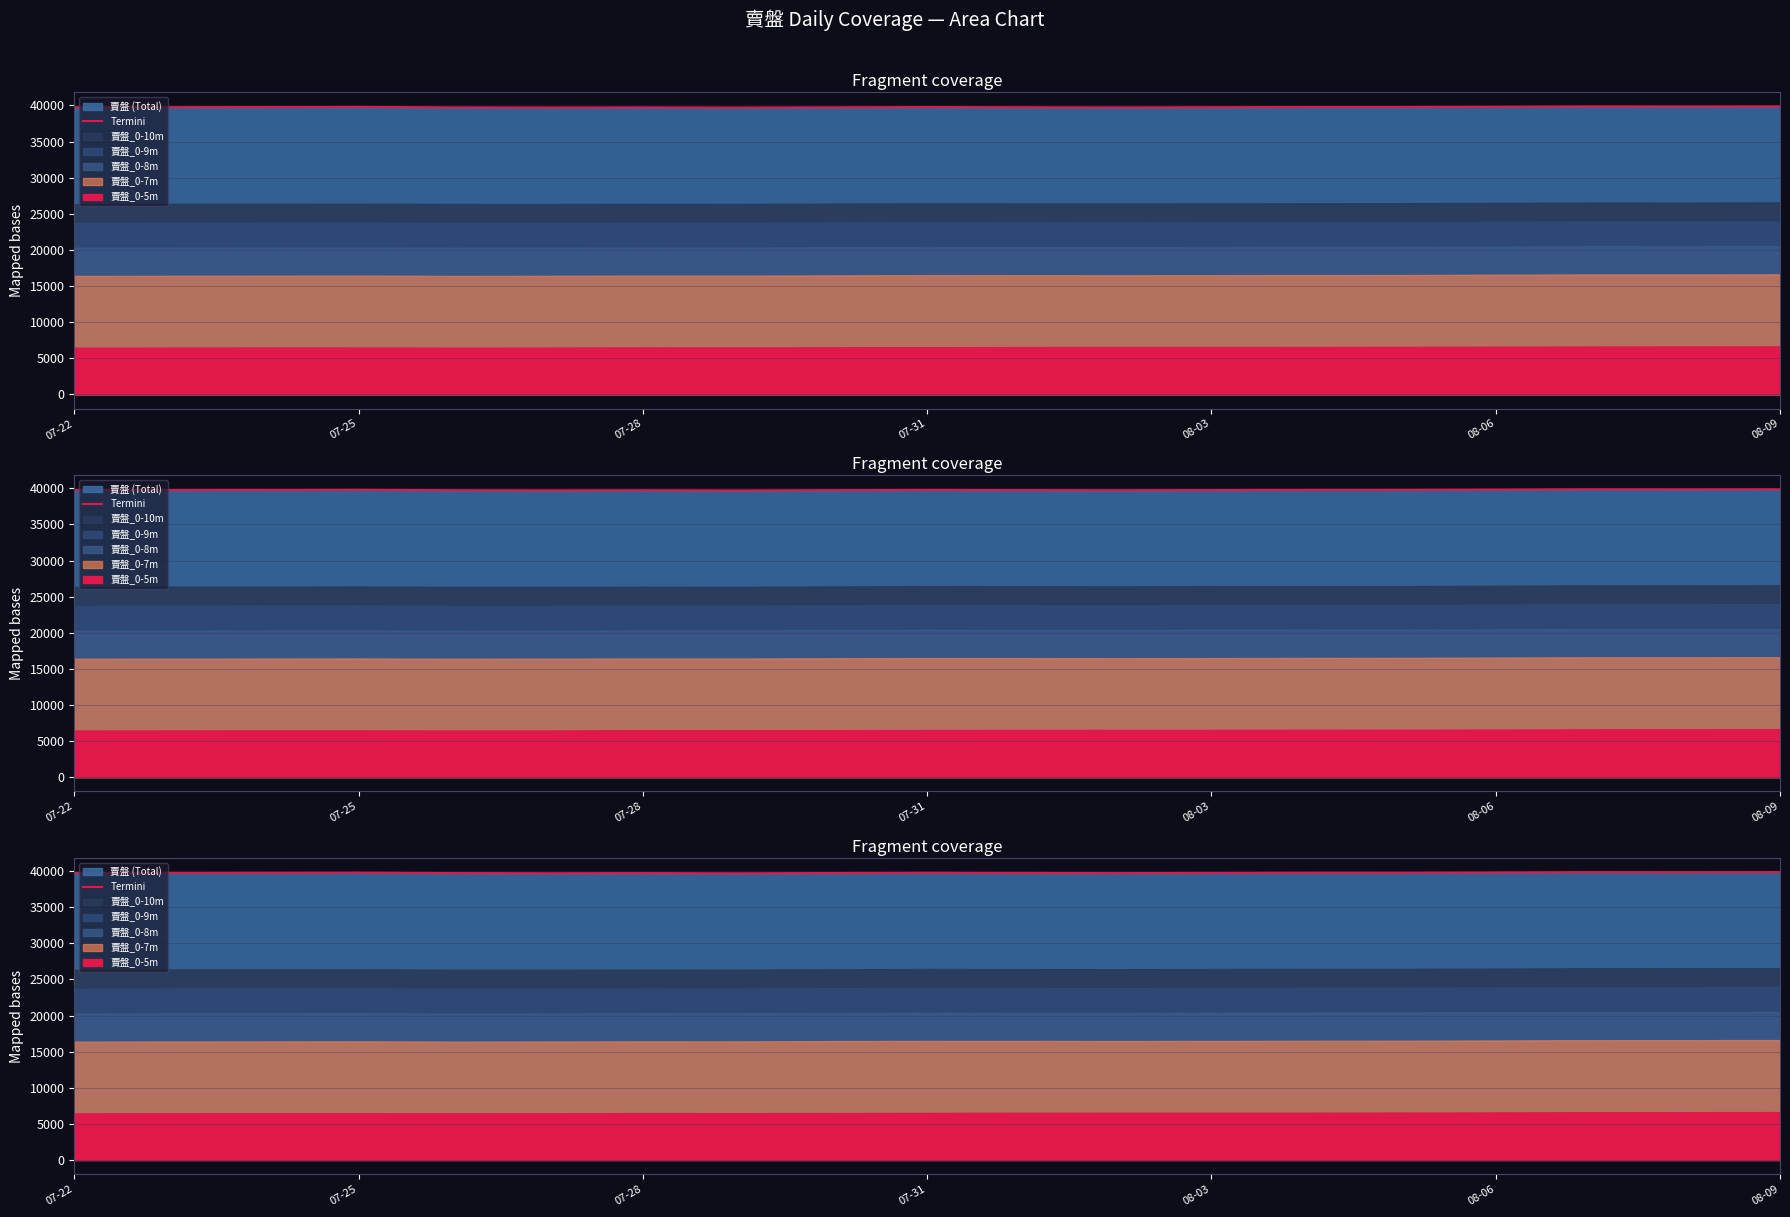

What is the value of the 11th point from the left?

39757